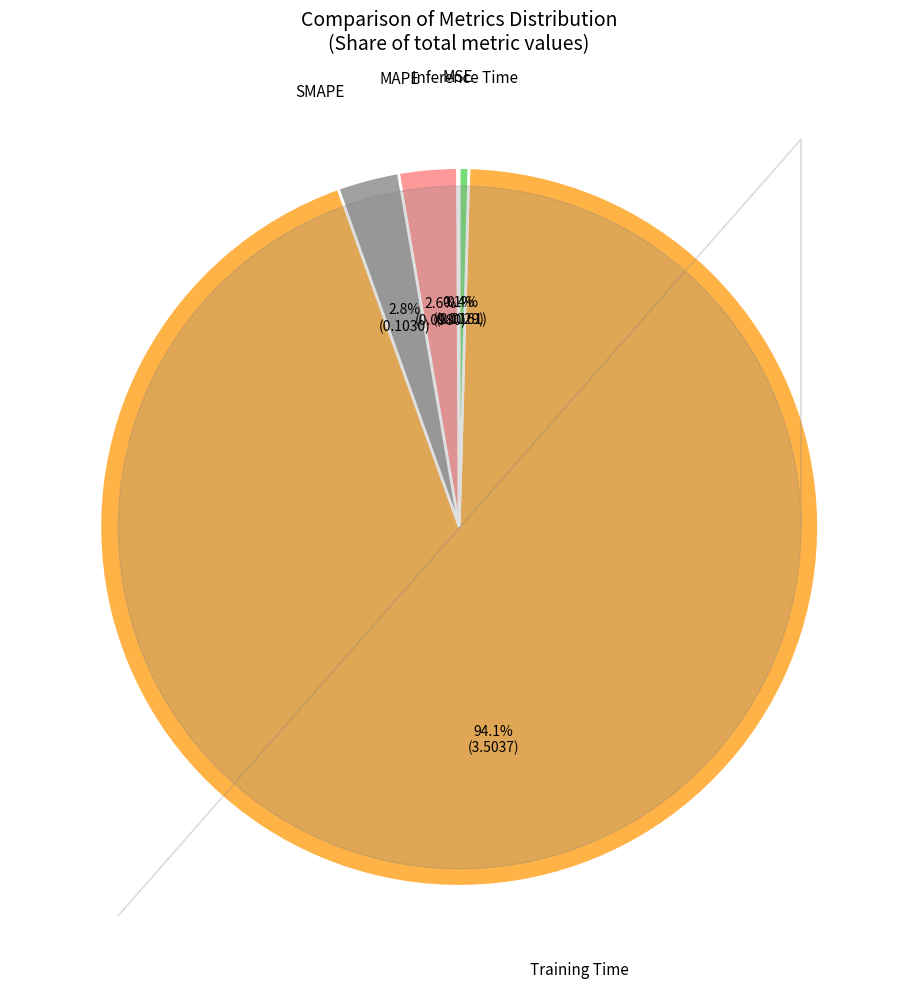

Is there any slice that represents more than half of the pie?

Yes